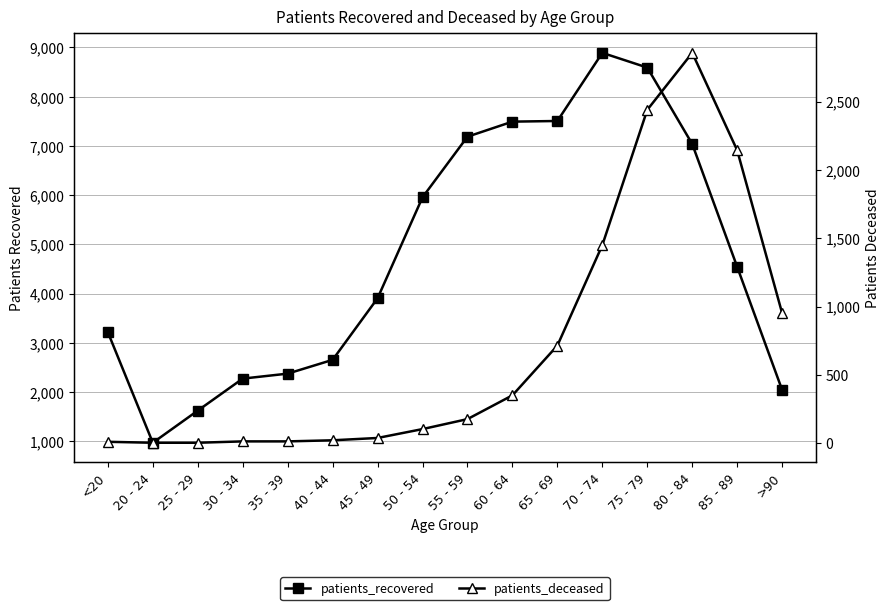

At which label does patients_recovered first exceed 4542?

50 - 54